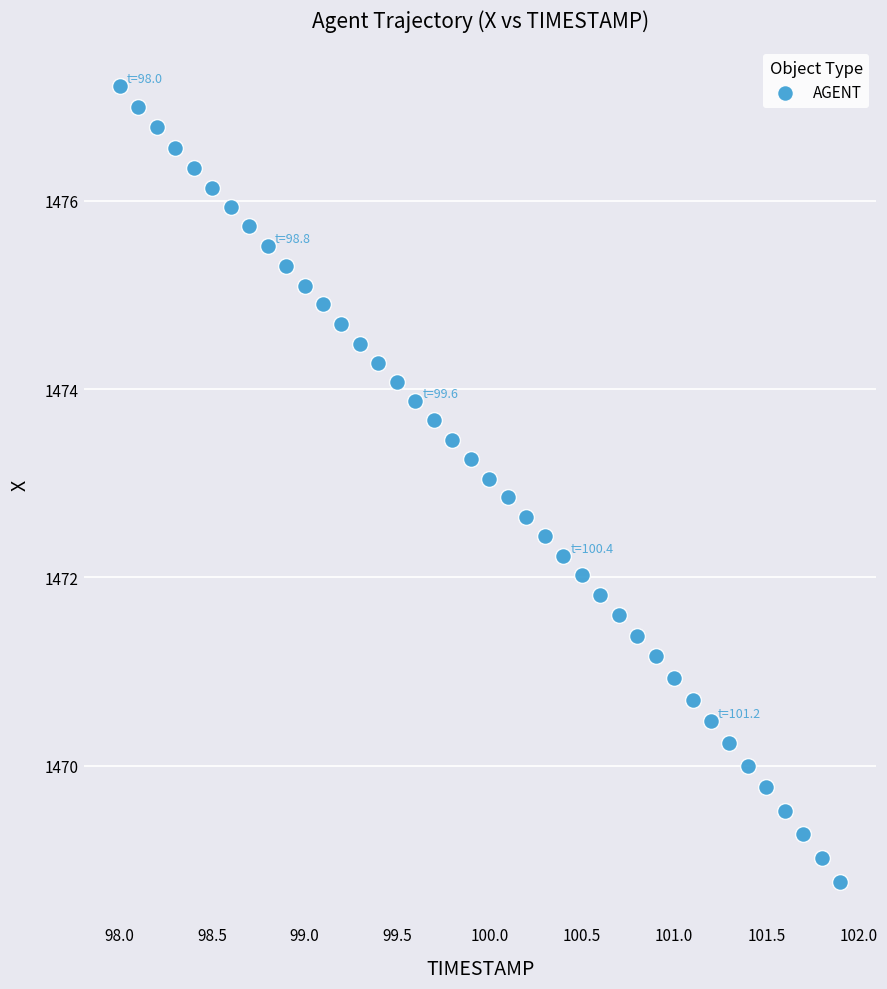

What is the range of Y values (max minus min)?

8.5